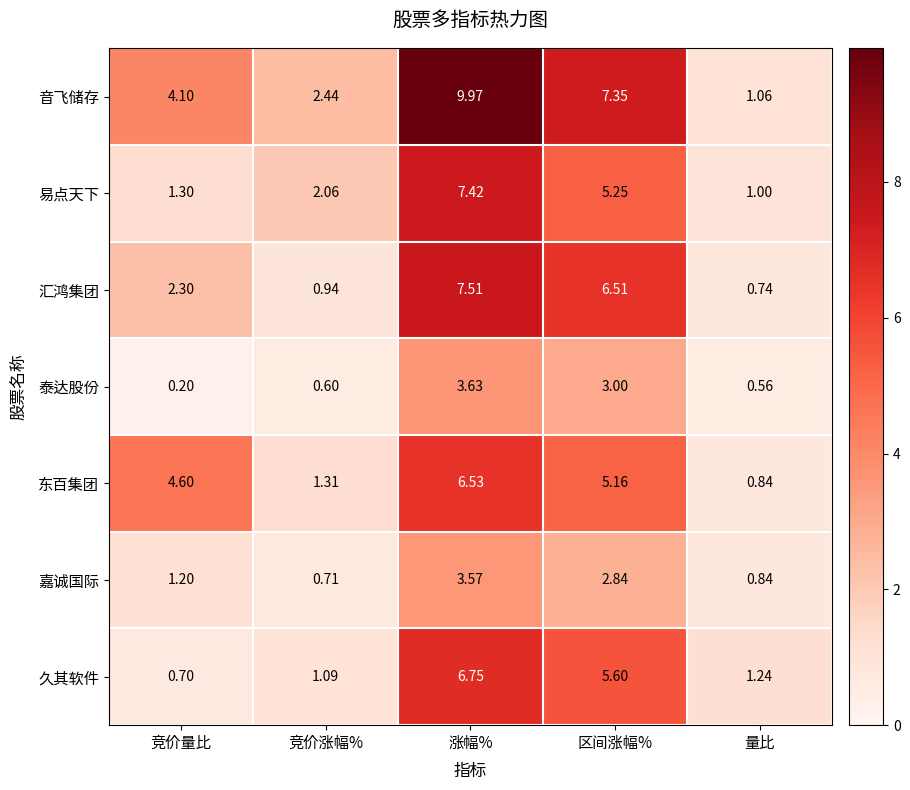

At which category is the sum across all series the highest?

涨幅%